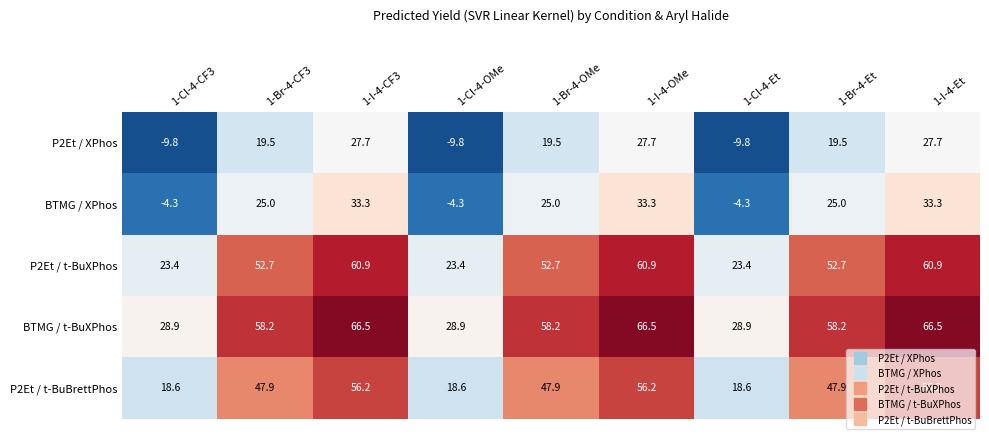

At 1-I-4-CF3, list the series in order from largest to smallest.

BTMG / t-BuXPhos, P2Et / t-BuXPhos, P2Et / t-BuBrettPhos, BTMG / XPhos, P2Et / XPhos